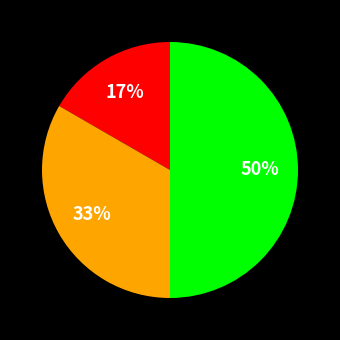

To the nearest percent, what is the average slice percentage?

33%